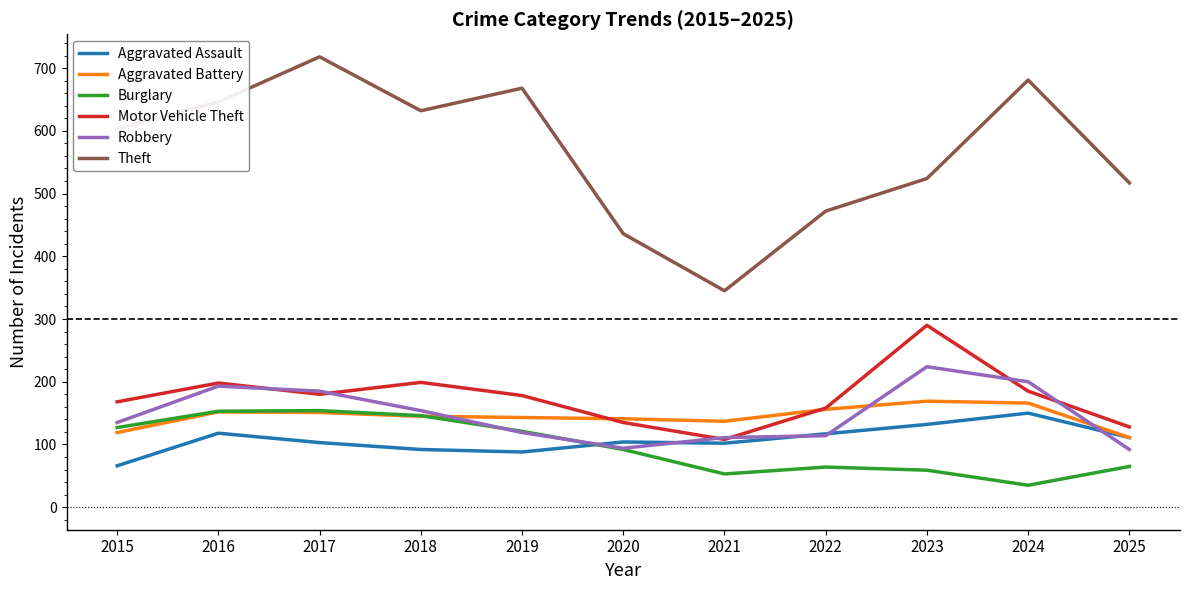

What is the maximum value for Burglary?

154